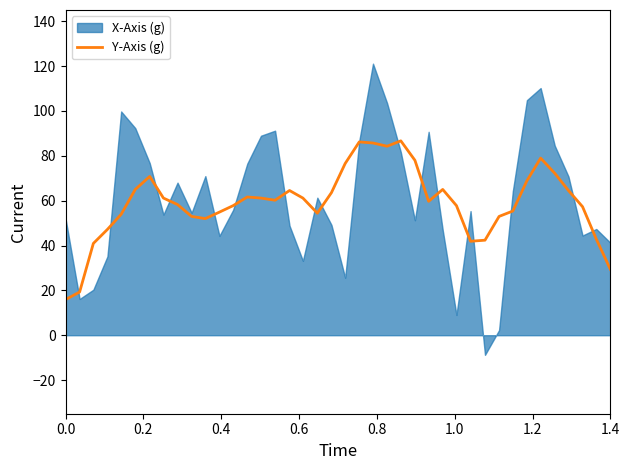

What is the lowest value of the Y-Axis (g) series?

15.9